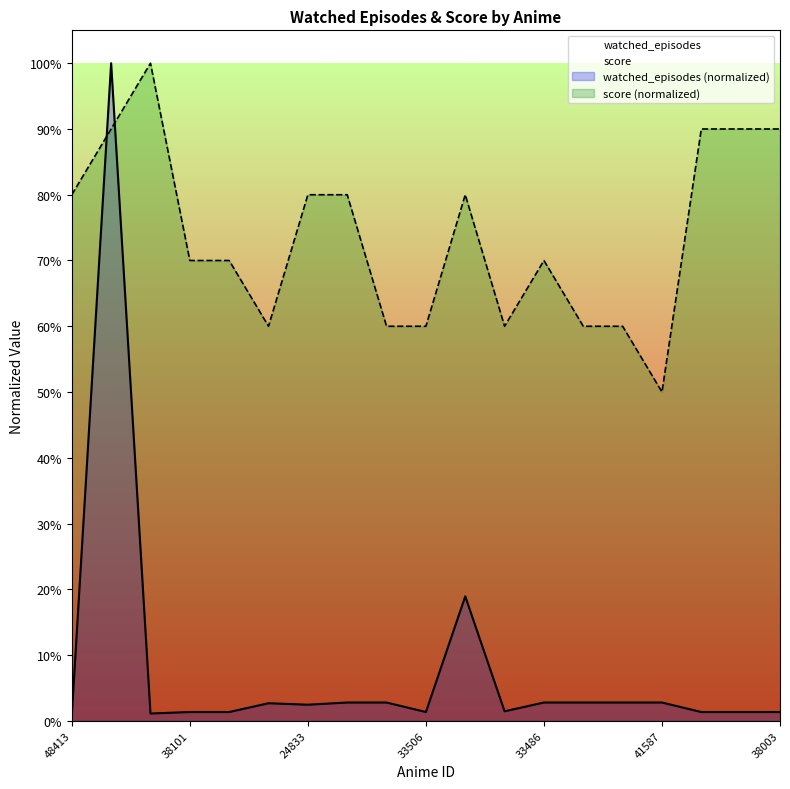

What position from the left is 33486?

13